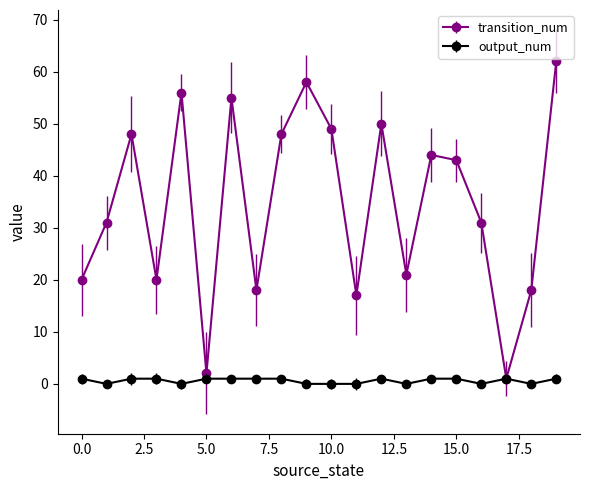

How many distinct data groups are displayed?

2